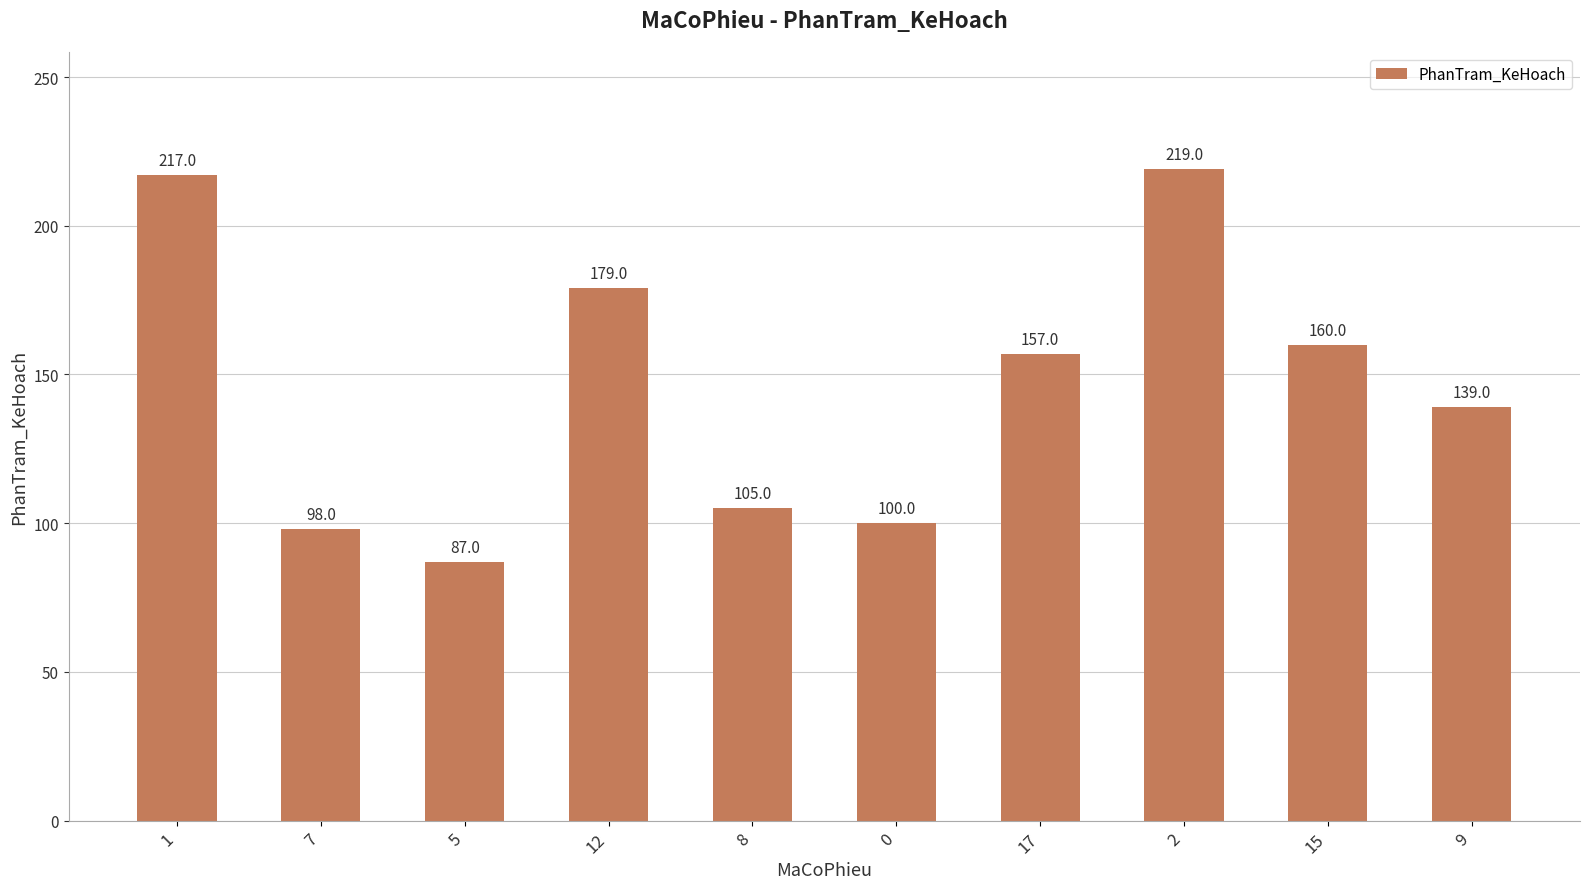

What is the sum of the values at 17 and 8?

262